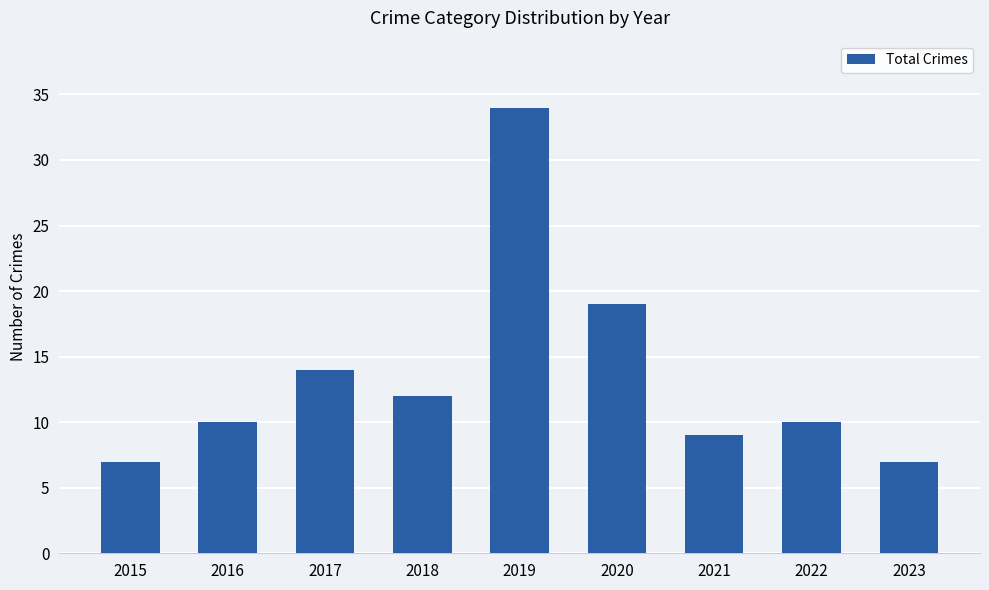

What is the value of the 2nd bar from the left?

10